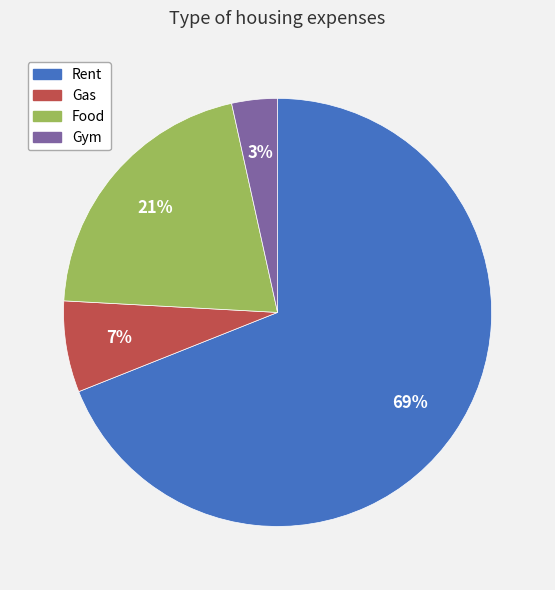

What is the smallest slice in the pie chart?

Gym